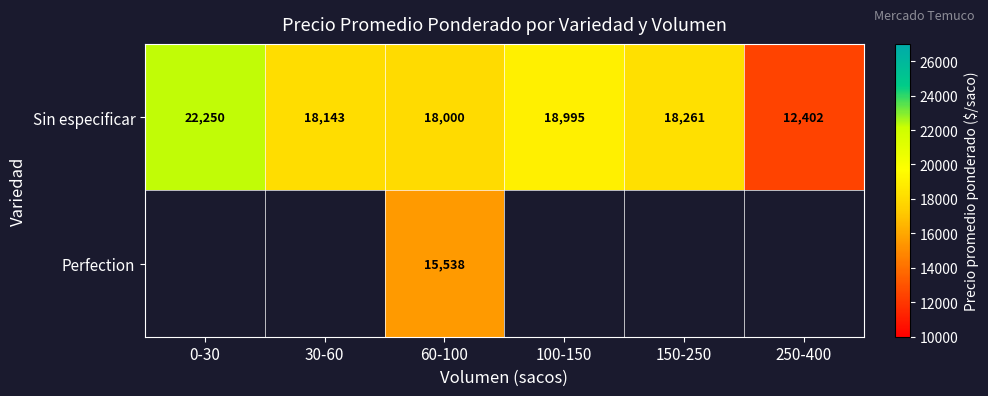

What value does the Sin especificar series have at 30-60, to the nearest 10?

18140